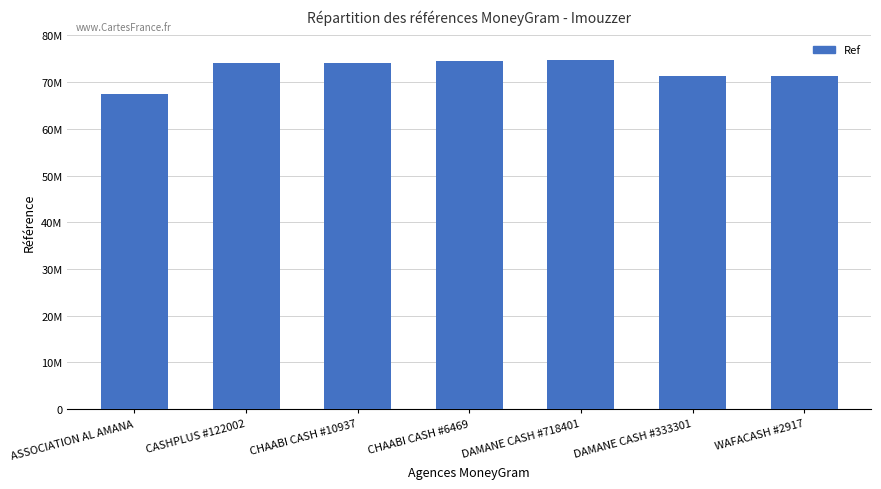

Are the bars horizontal?

No